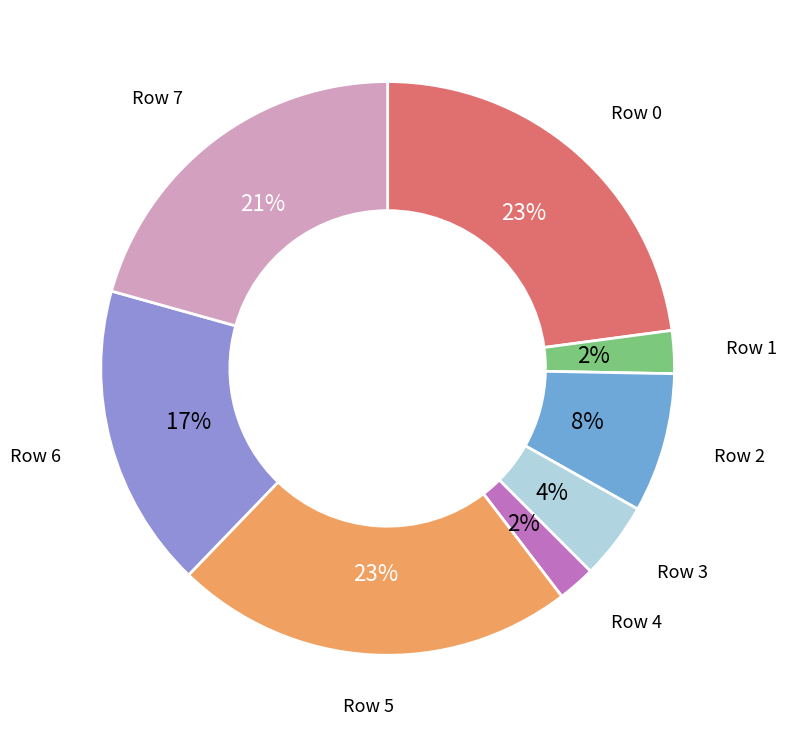

Does any single category account for the majority?

No